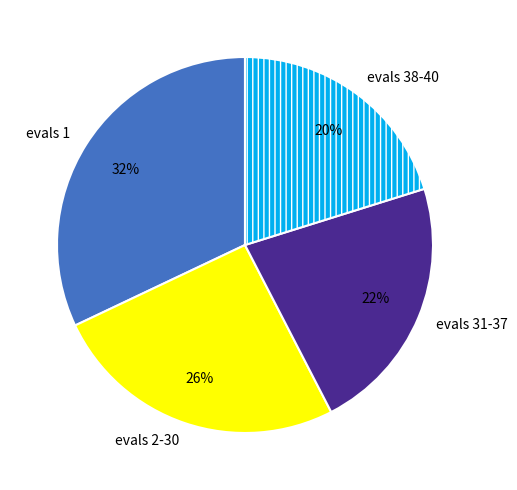

To the nearest percent, what is the combined percentage of evals 31-37 and evals 38-40?

42%